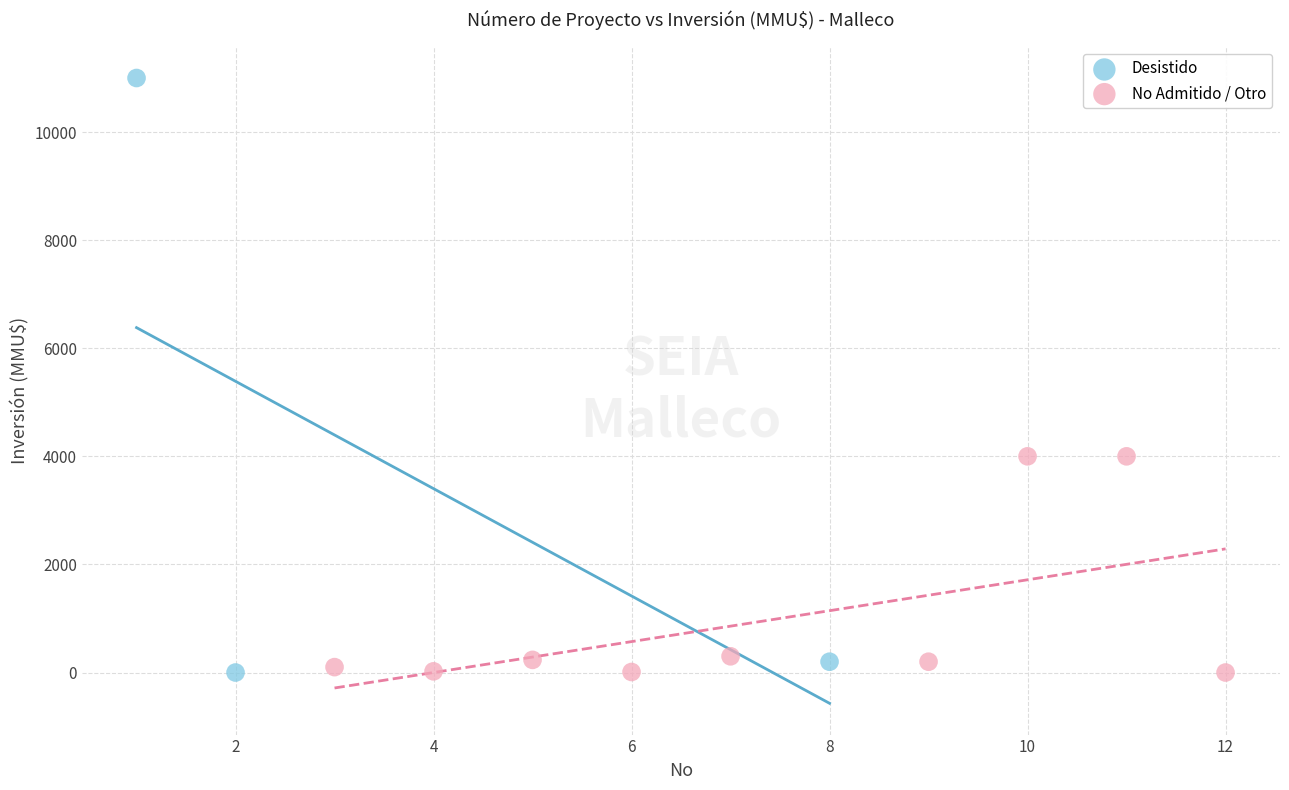

Which series has the largest Y range (max minus min)?

Desistido